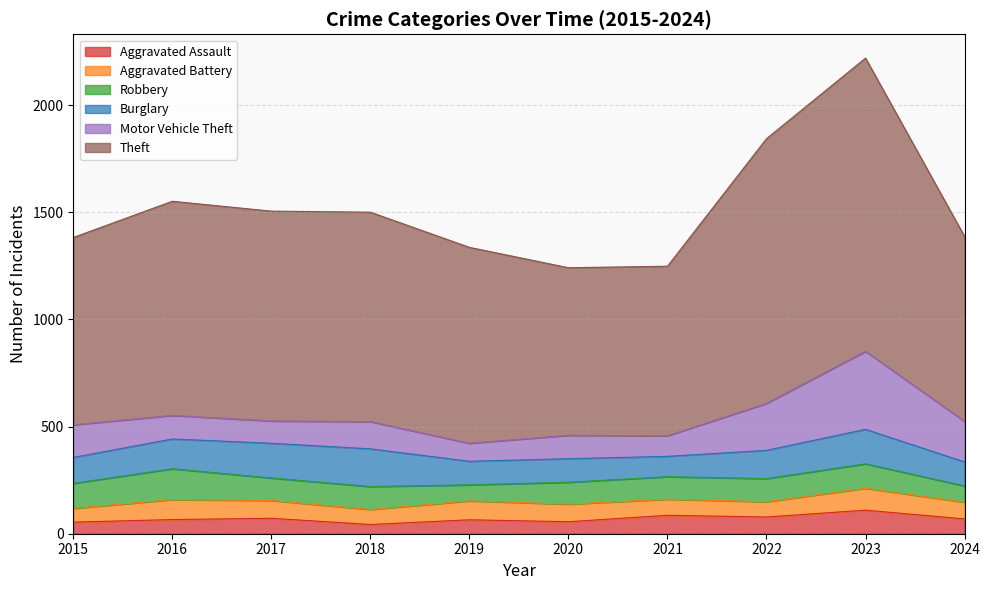

How many categories are shown in the chart?

10